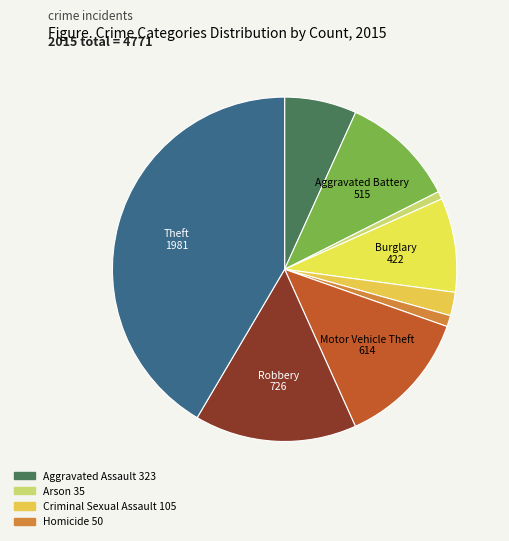

How many slices are in this pie chart?

9